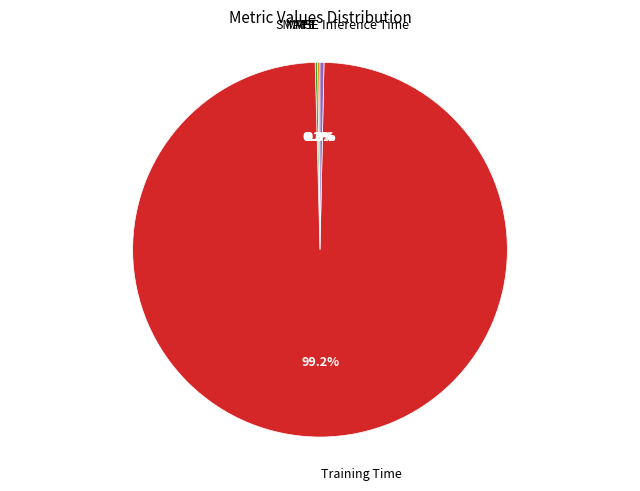

Does any single category account for the majority?

Yes